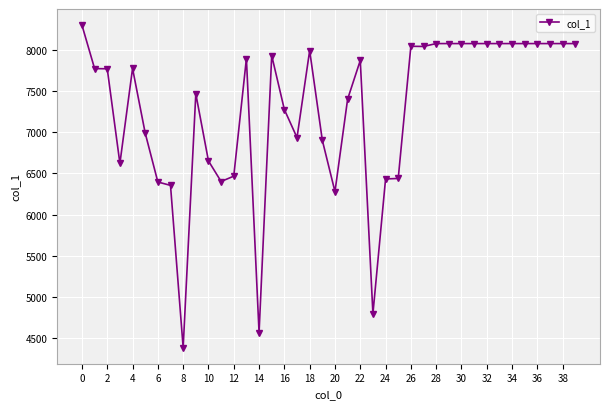

What is the average value?

7277